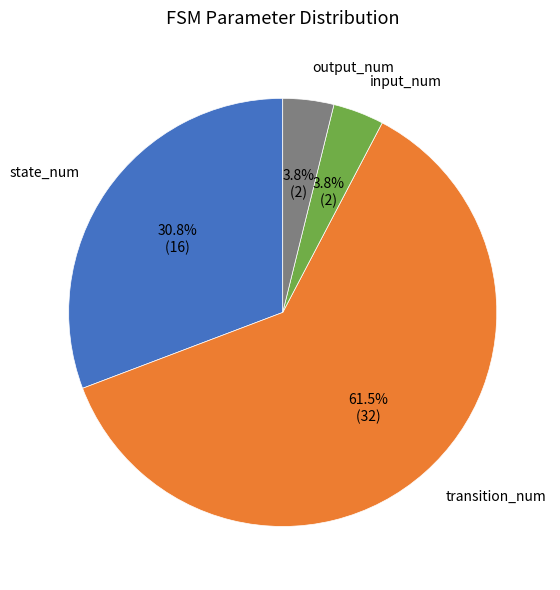

Does any single category account for the majority?

Yes